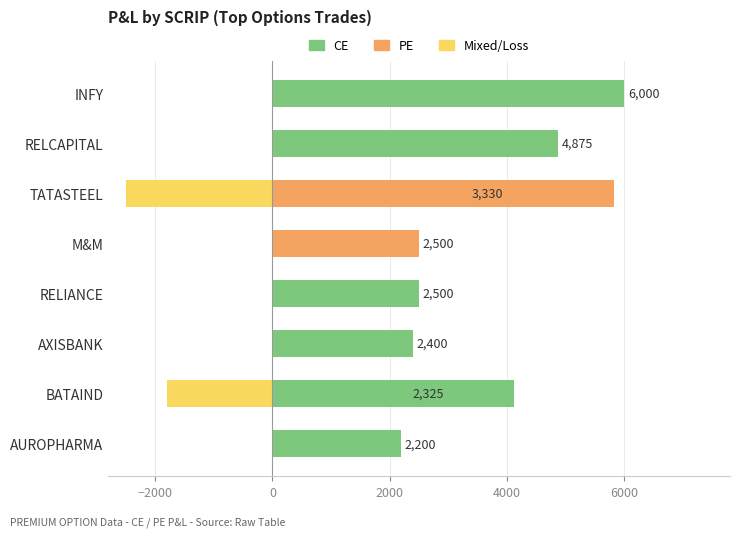

What is the difference between the maximum and second lowest values in the PE series?

5830